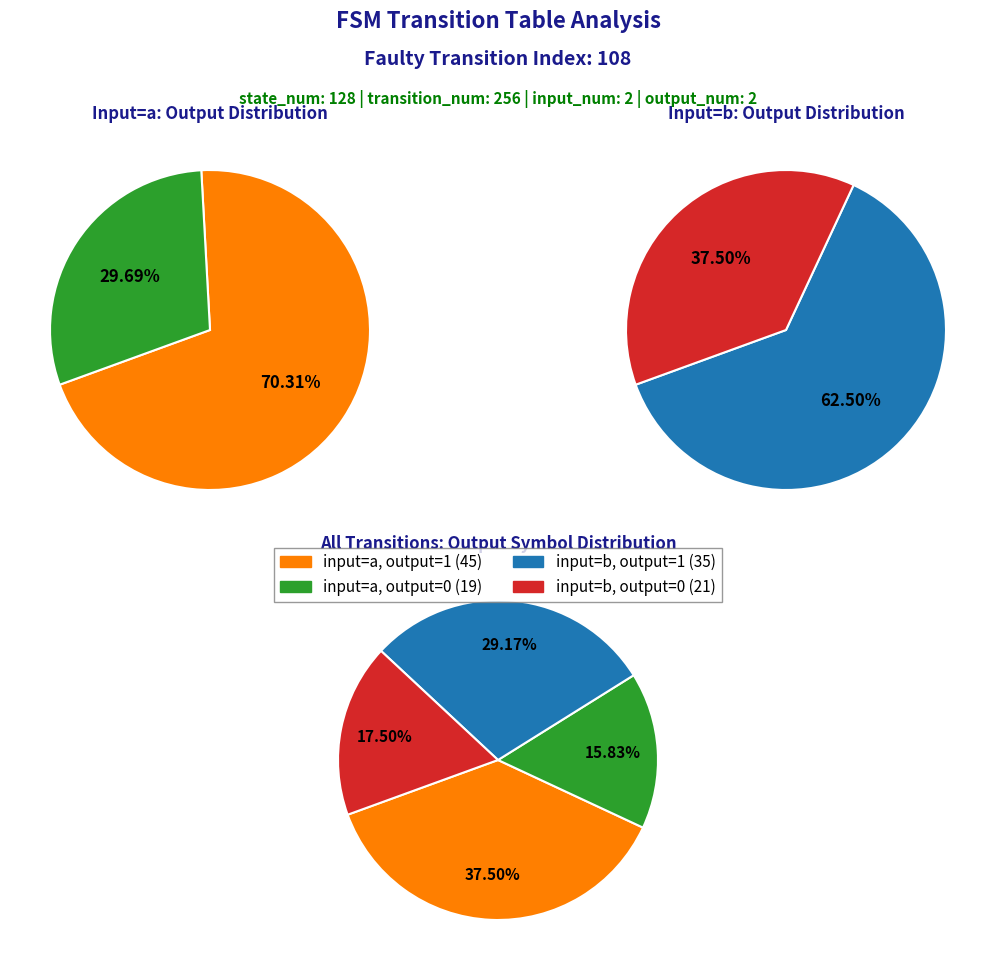

To the nearest percent, what percentage of the pie is input_a_output_0?

16%